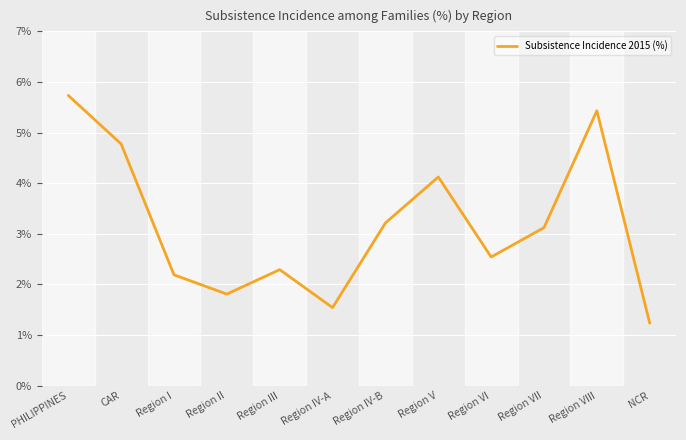

Which has a higher value, Region III or CAR?

CAR